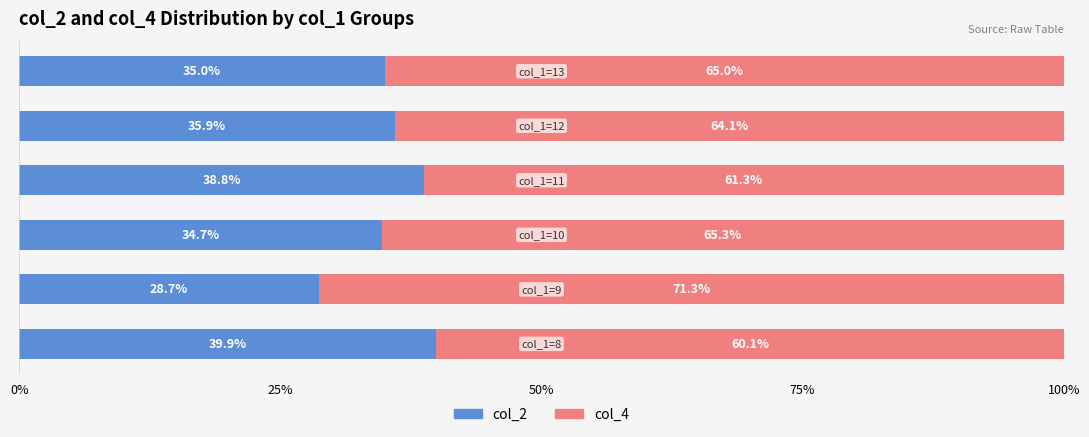

What is the difference between the maximum and second lowest values in the col_2 series?

5.2